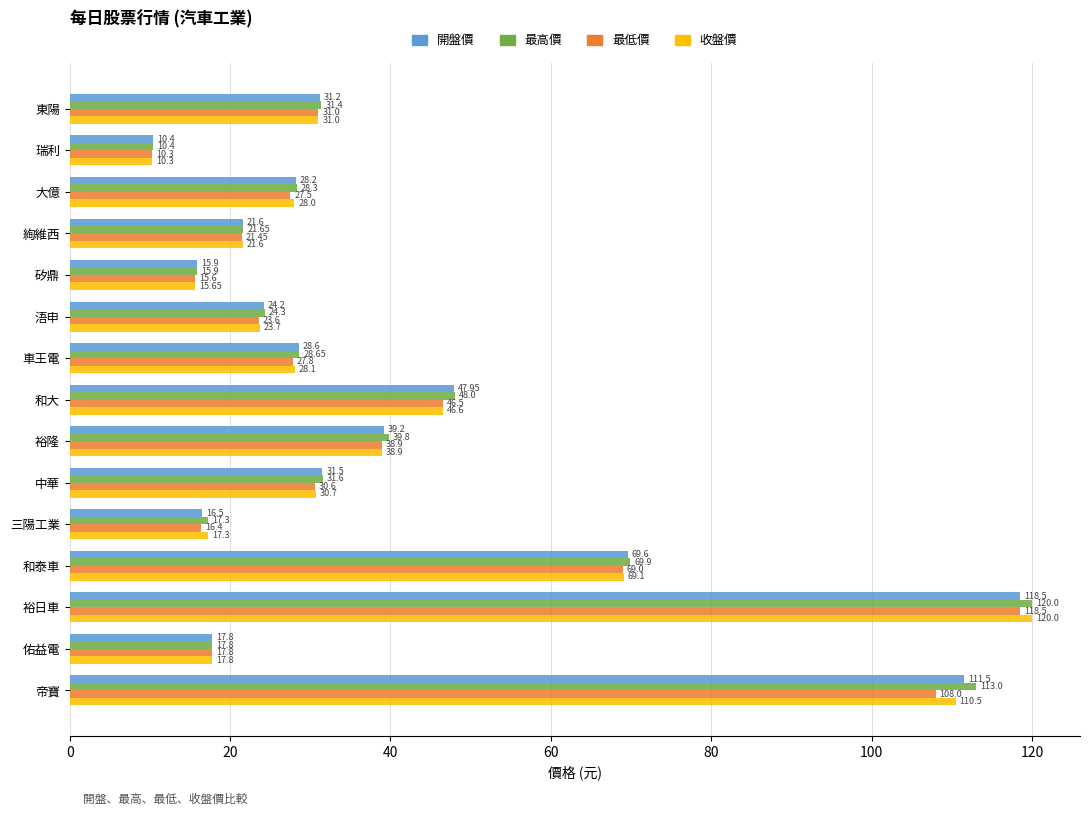

Which series has the largest total across all categories?

最高價